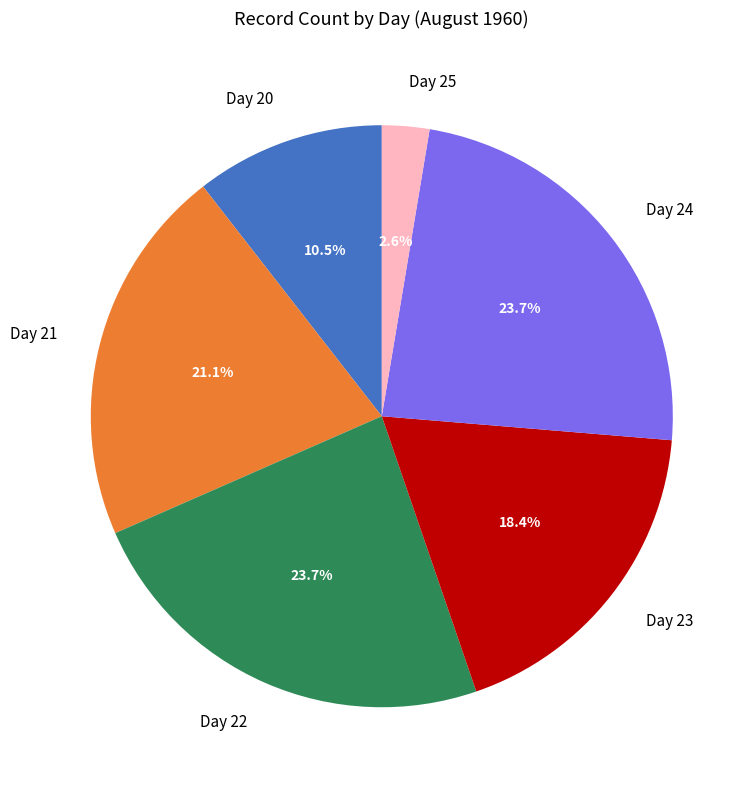

What is the ratio of the value at Day 24 to the value at Day 23?

1.3